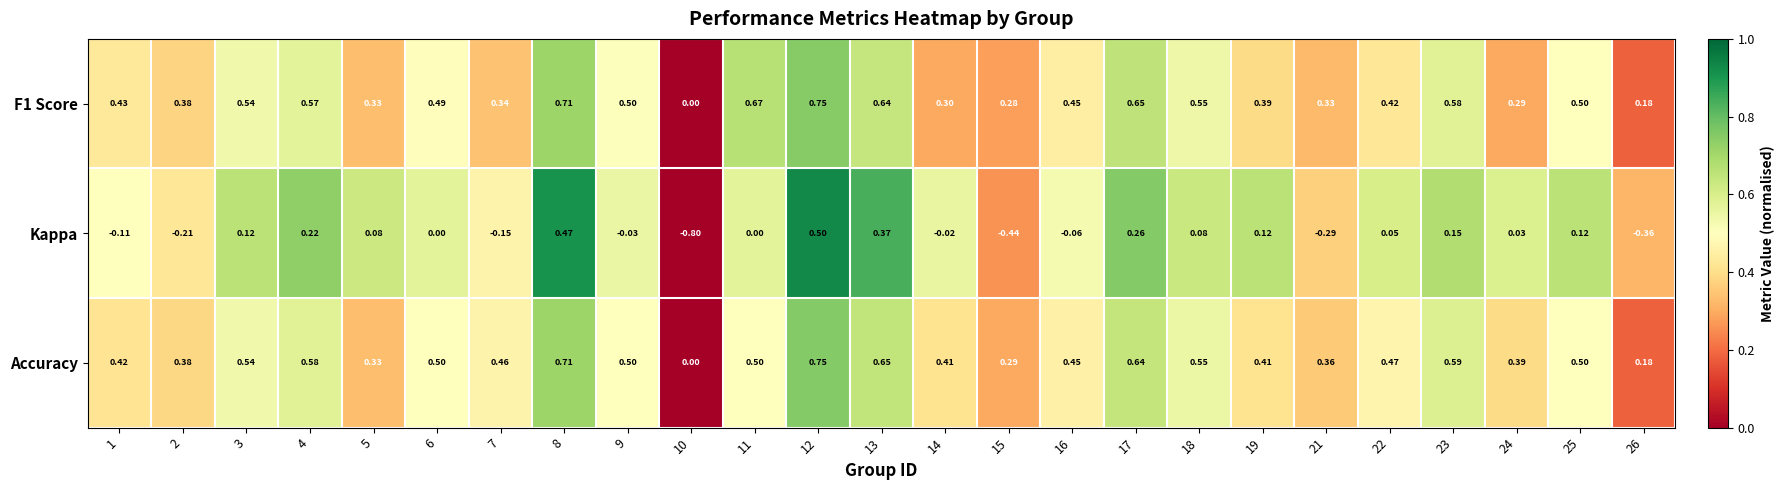

Between 10 and 21, which series saw the biggest shift?

Kappa